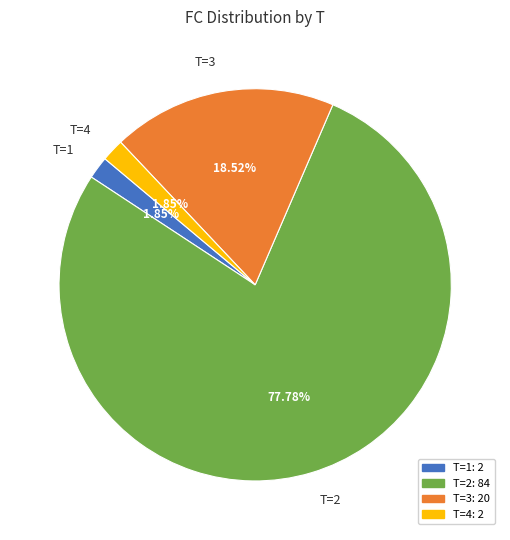

Which slice is the largest?

T=2